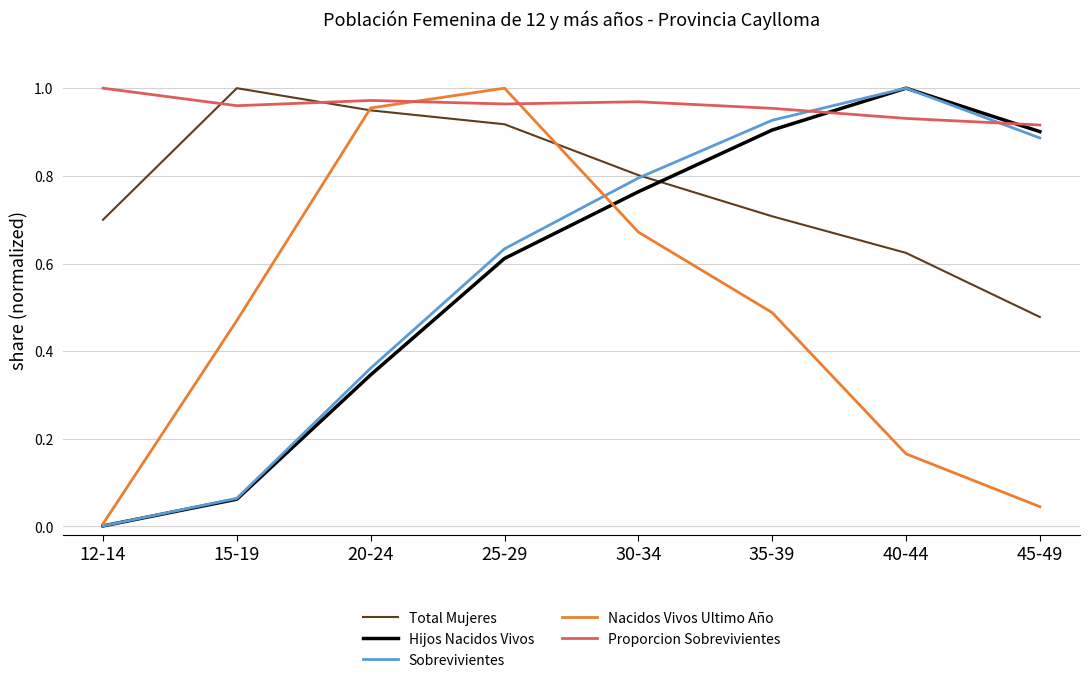

How many intersections are there between Proporcion Sobrevivientes and Nacidos Vivos Ultimo Año?

2